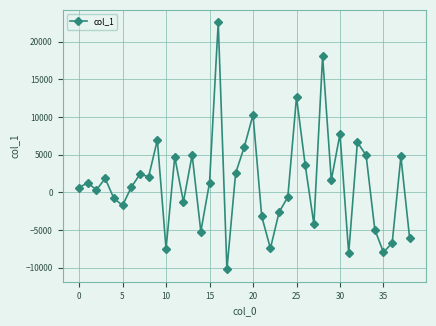

What is the sum of all values?

50183.9